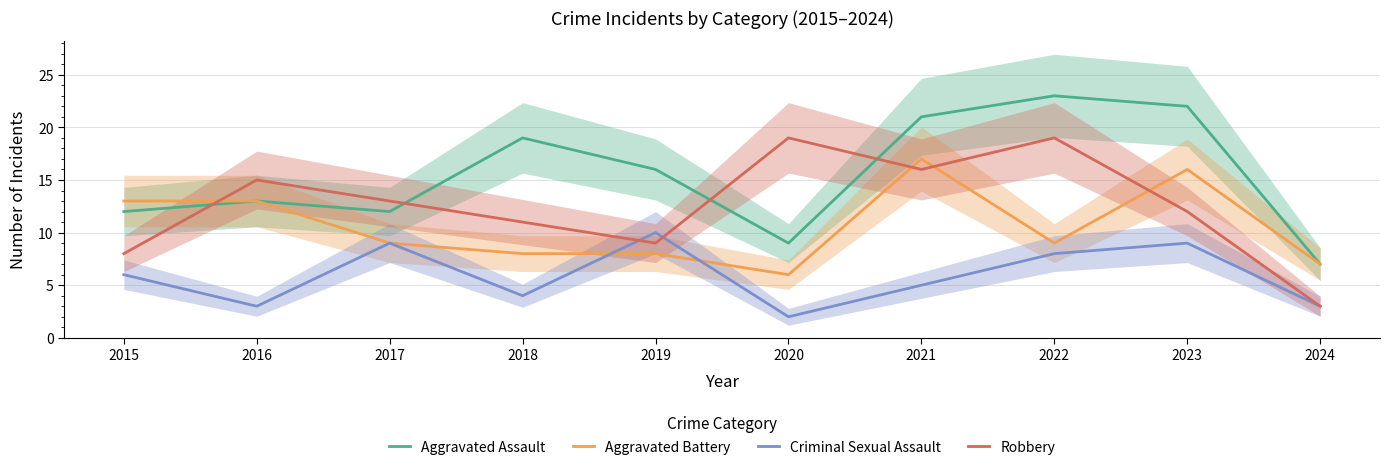

Reading left to right, transcribe all the data shown in this chart.

Aggravated Assault: 12	13	12	19	16	9	21	23	22	7
Aggravated Battery: 13	13	9	8	8	6	17	9	16	7
Criminal Sexual Assault: 6	3	9	4	10	2	5	8	9	3
Robbery: 8	15	13	11	9	19	16	19	12	3